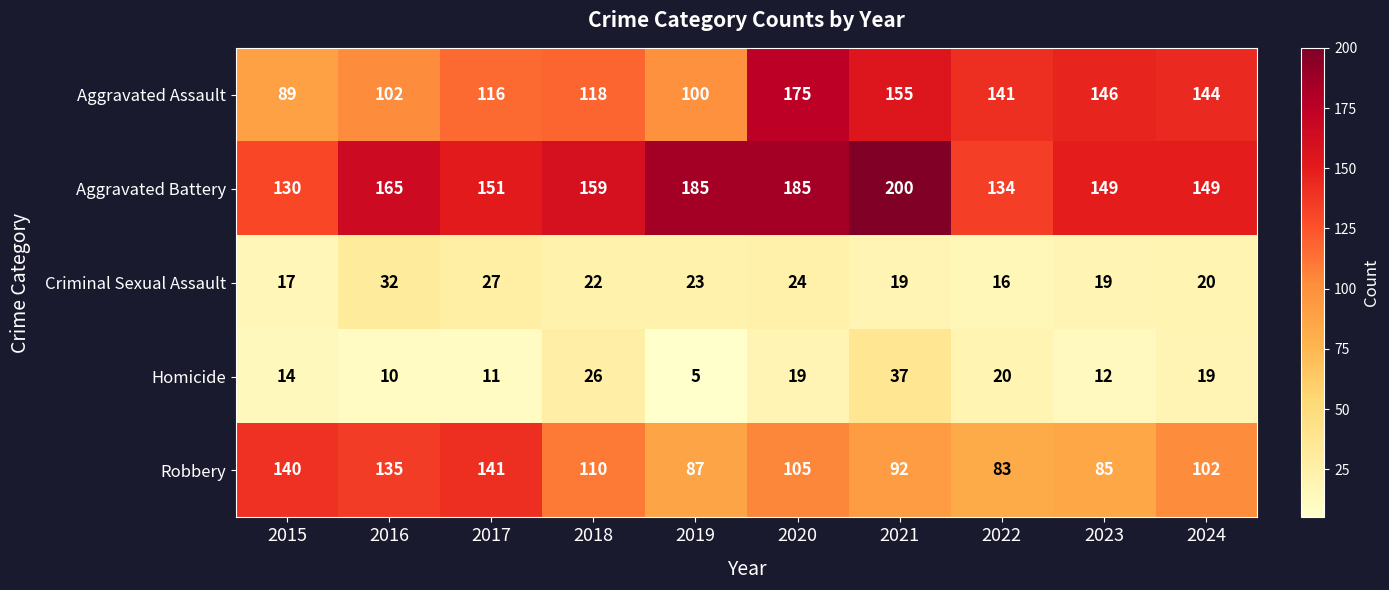

What is the minimum value shown in the chart?

5